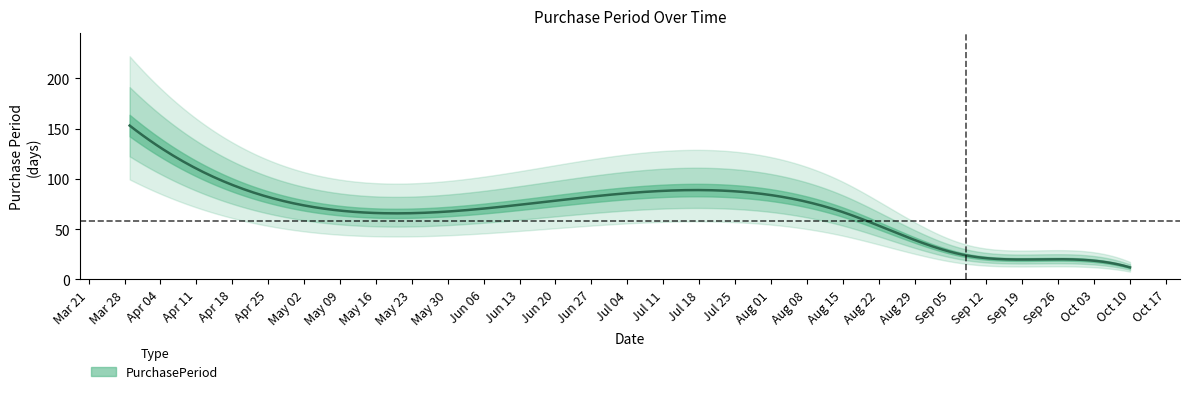

What is the value of the 4th point from the left?

24